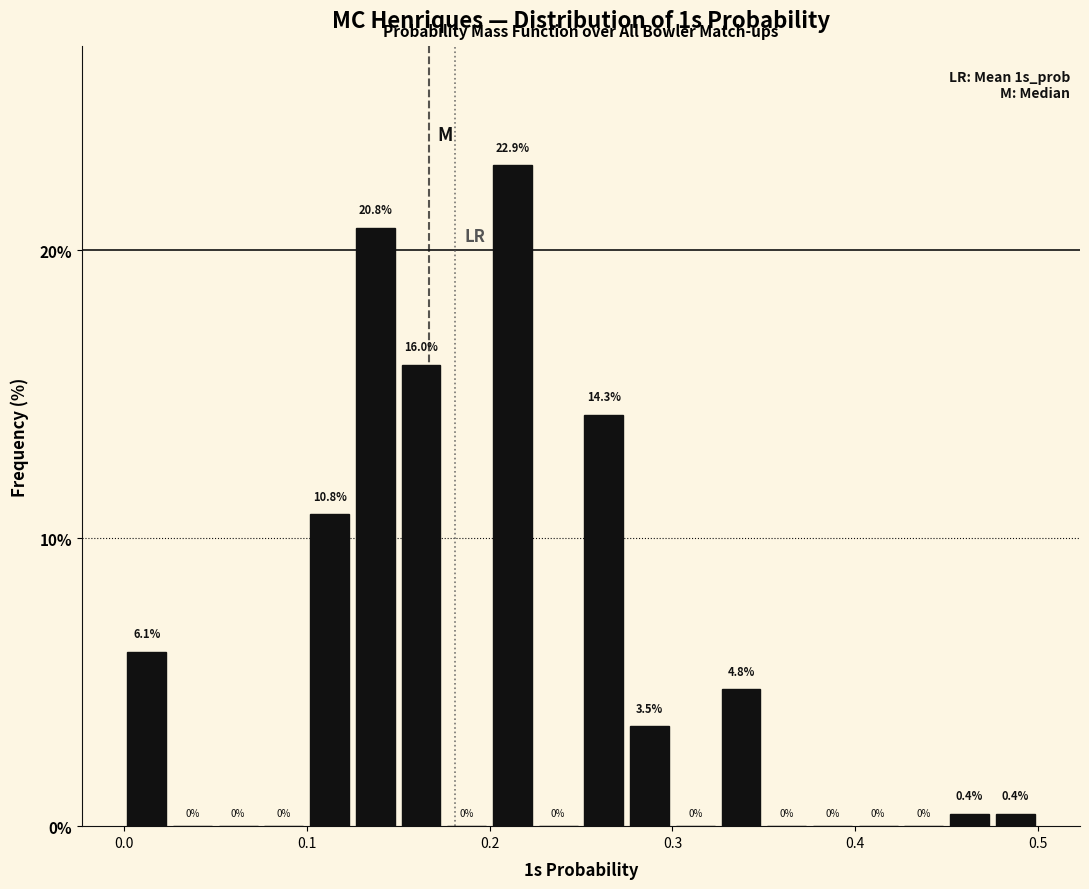

Around what value on the x-axis is the tallest bar? Give the approximate position of its centre, as read against the axis.

0.21